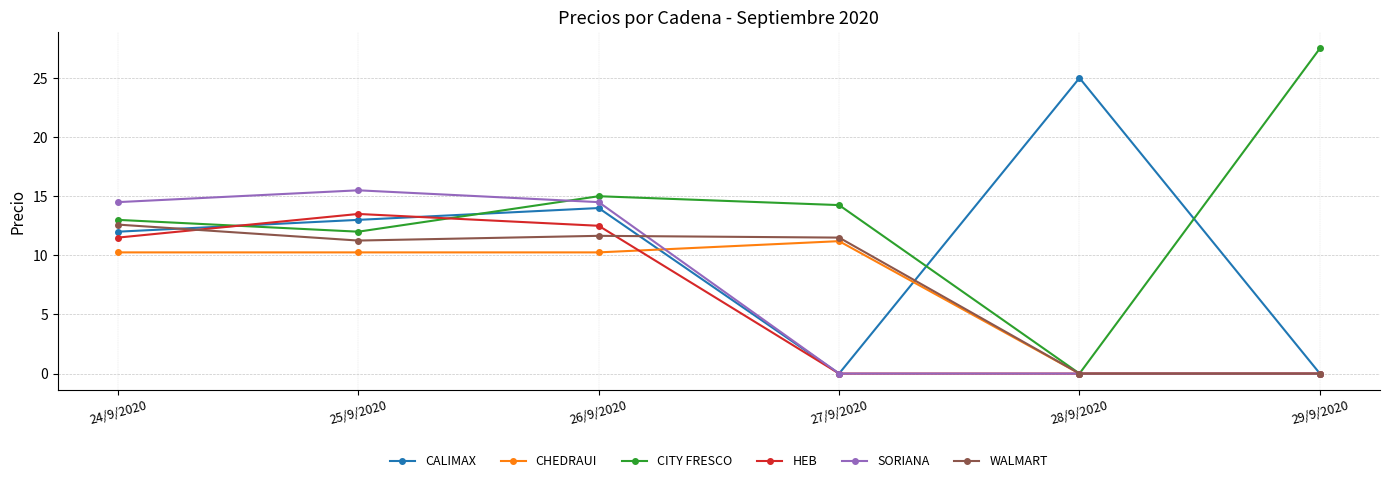

True or false: HEB has a value of 5.2 at 26/9/2020.

False